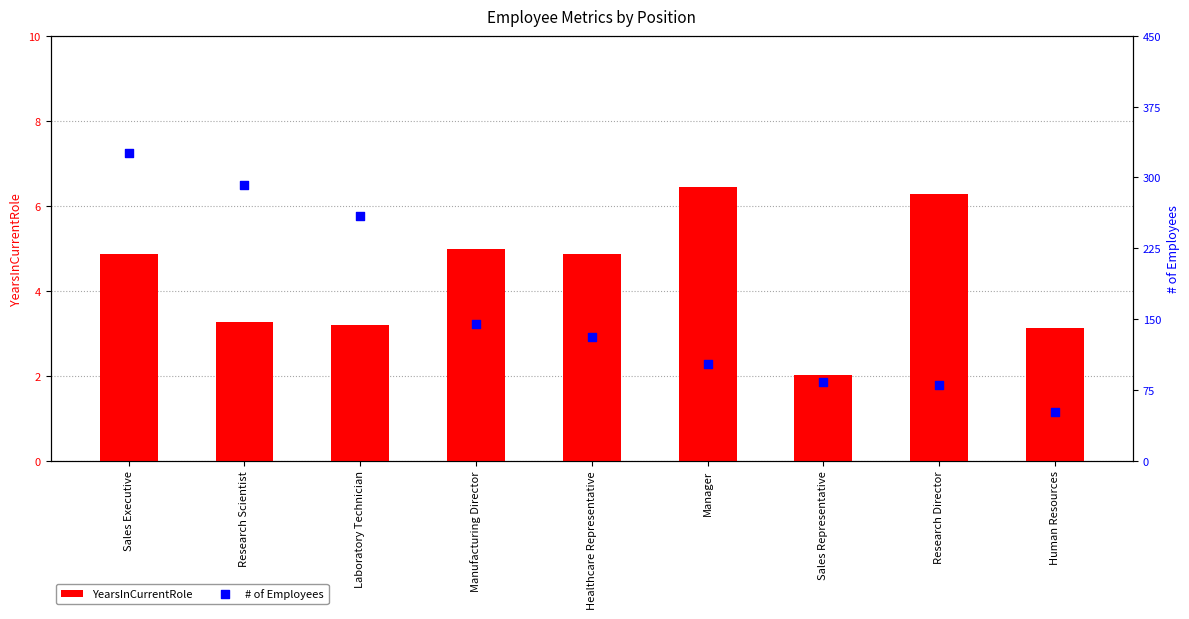

Which series reaches the minimum Y coordinate?

YearsInCurrentRole